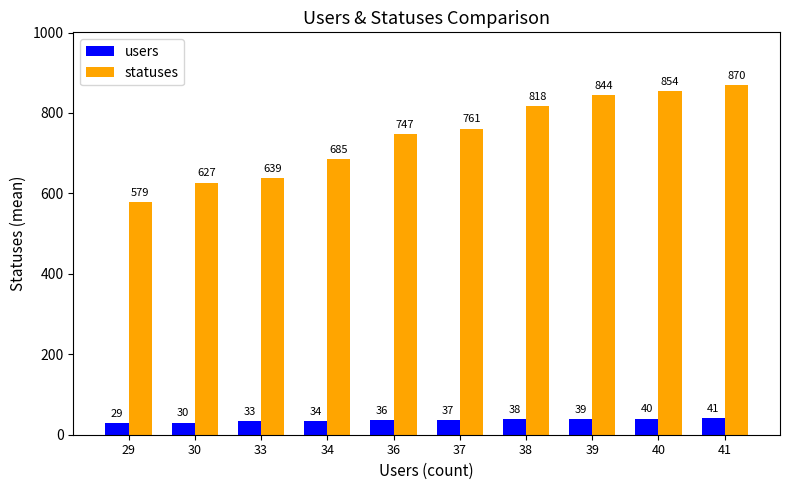

True or false: users has a value of 40 at 40.

True